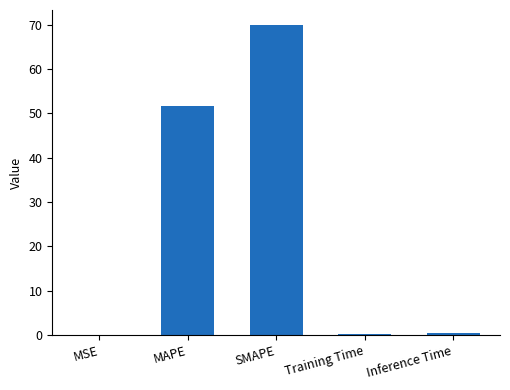

What is the sum of all values?

122.4